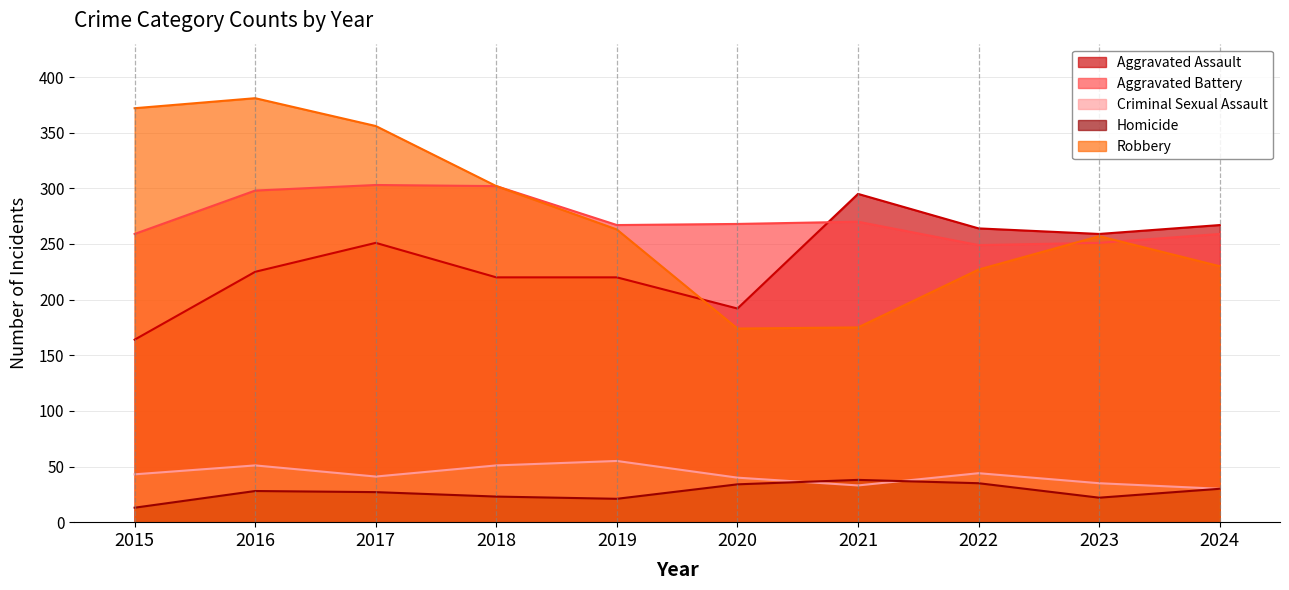

Reading left to right, transcribe all the data shown in this chart.

Aggravated Assault: 164	225	251	220	220	192	295	264	259	267
Aggravated Battery: 259	298	303	302	267	268	270	249	251	259
Criminal Sexual Assault: 43	51	41	51	55	40	33	44	35	30
Homicide: 13	28	27	23	21	34	38	35	22	30
Robbery: 372	381	356	302	263	174	175	227	257	230